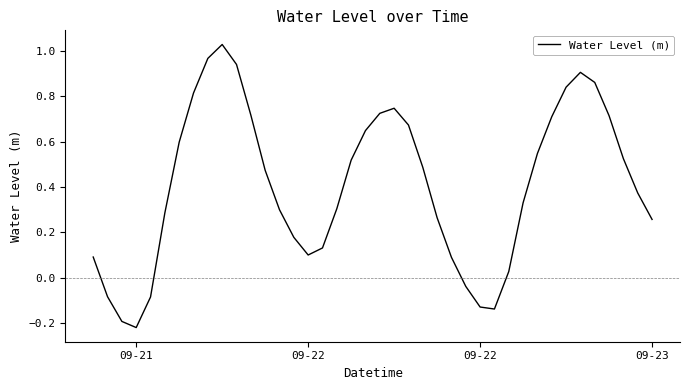

Which category has the lowest value across all series?

09-21